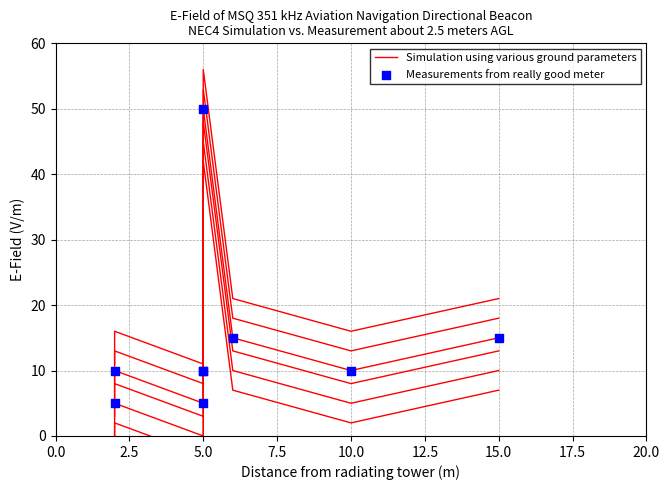

Is the value of Measurements from really good meter at 12.5 greater than the value of Simulation using various ground parameters at 15.0?

Yes